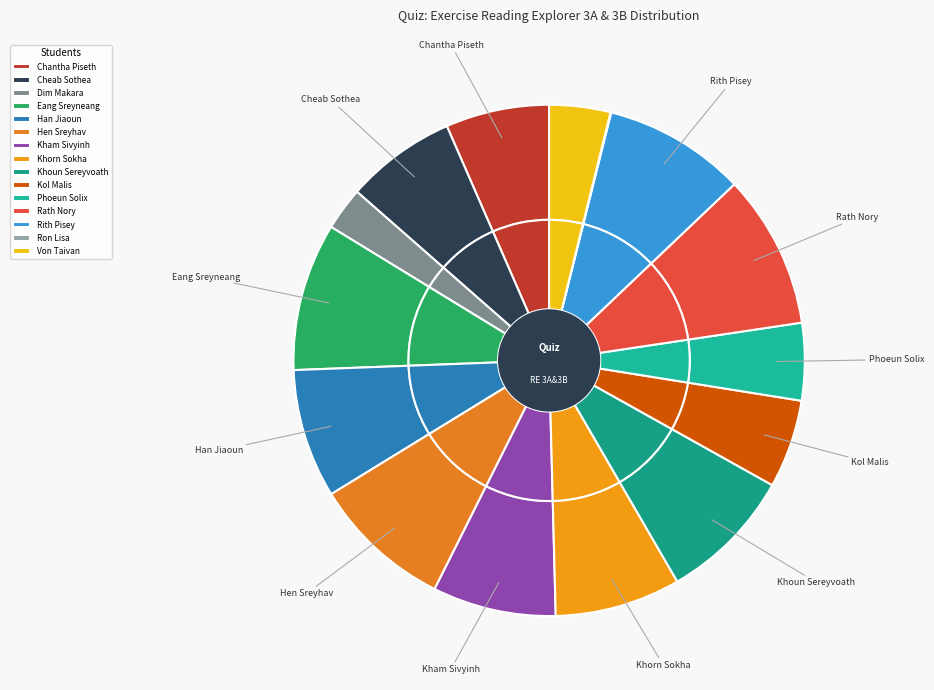

Rank the categories by value from highest to lowest.

Rath Nory, Eang Sreyneang, Rith Pisey, Hen Sreyhav, Khoun Sereyvoath, Han Jiaoun, Khorn Sokha, Kham Sivyinh, Cheab Sothea, Chantha Piseth, Kol Malis, Phoeun Solix, Von Taivan, Dim Makara, Ron Lisa